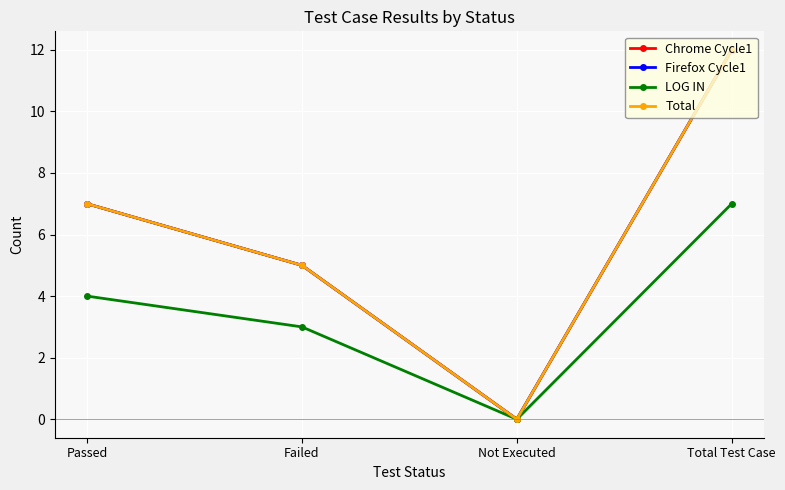

List the labels in order of Chrome Cycle1 value, largest first.

Total Test Case, Passed, Failed, Not Executed